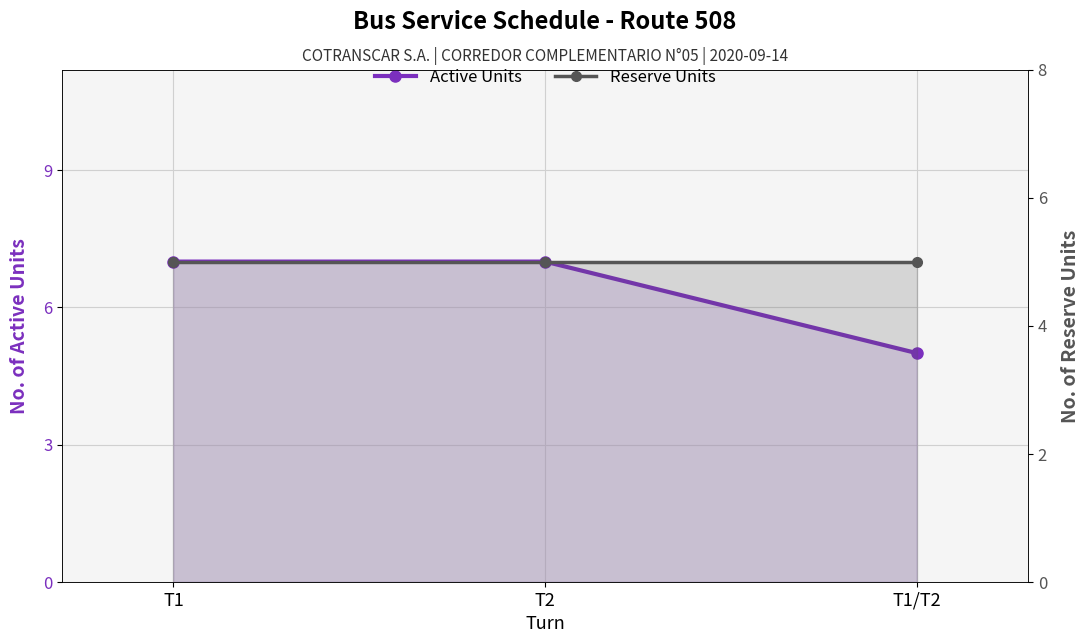

What is the minimum value shown in the chart?

5